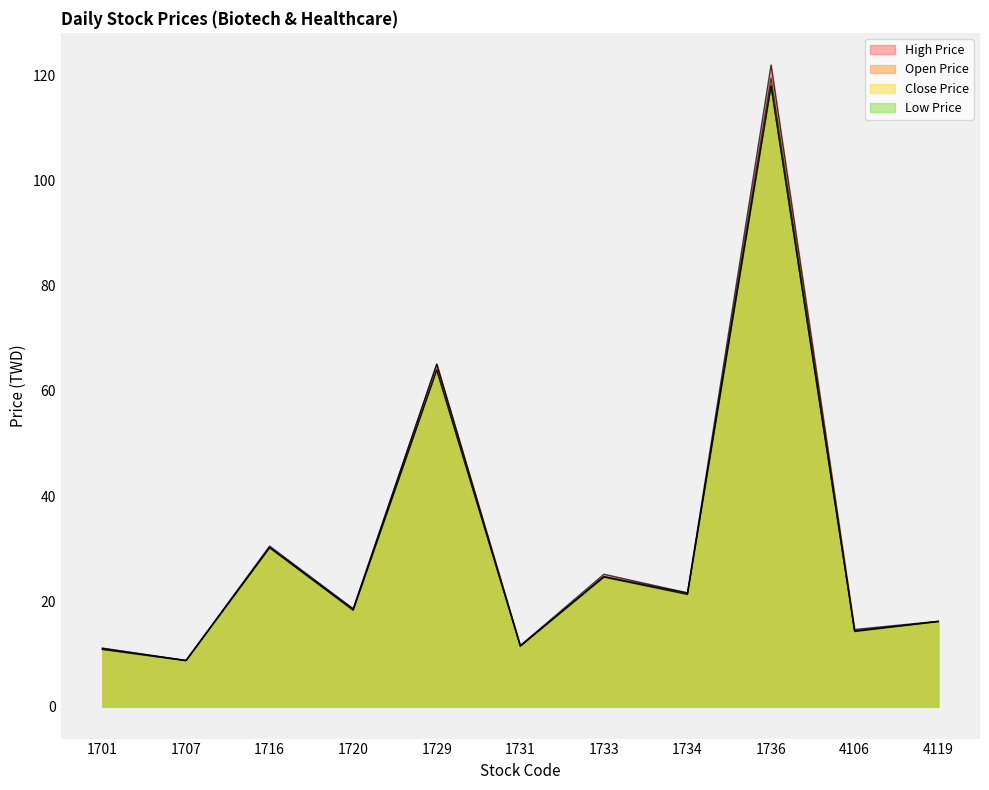

In Low Price, how many points are lower than both neighbors (excluding endpoints)?

5